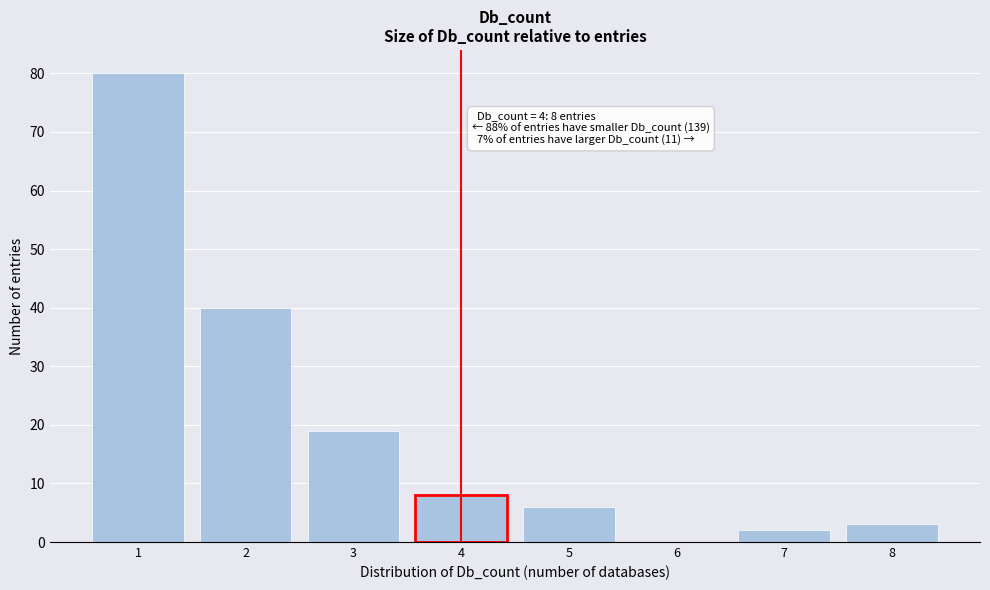

Reading left to right, list all the values displayed in this chart.

1=80	2=40	3=19	4=8	5=6	6=0	7=2	8=3